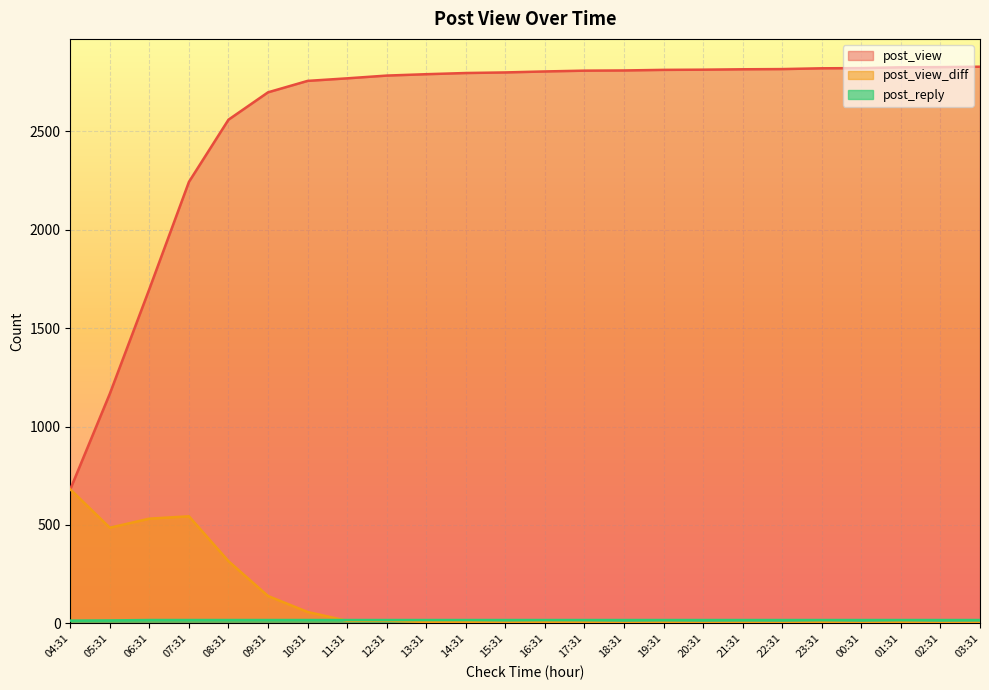

At which category is the sum across all series the highest?

08:31